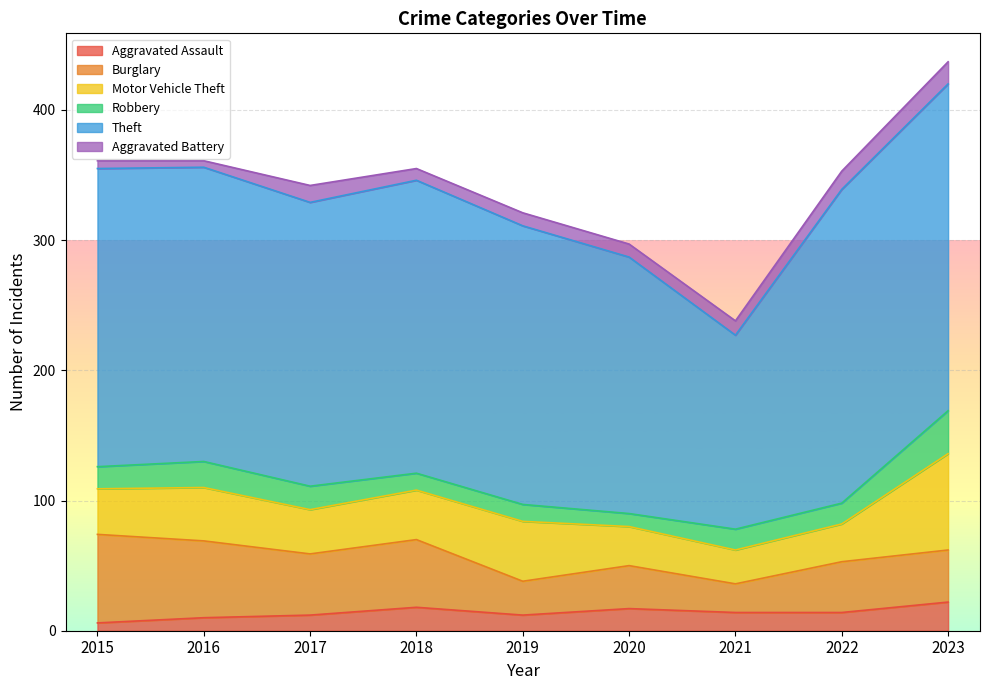

At which label does Aggravated Battery first exceed 10?

2017